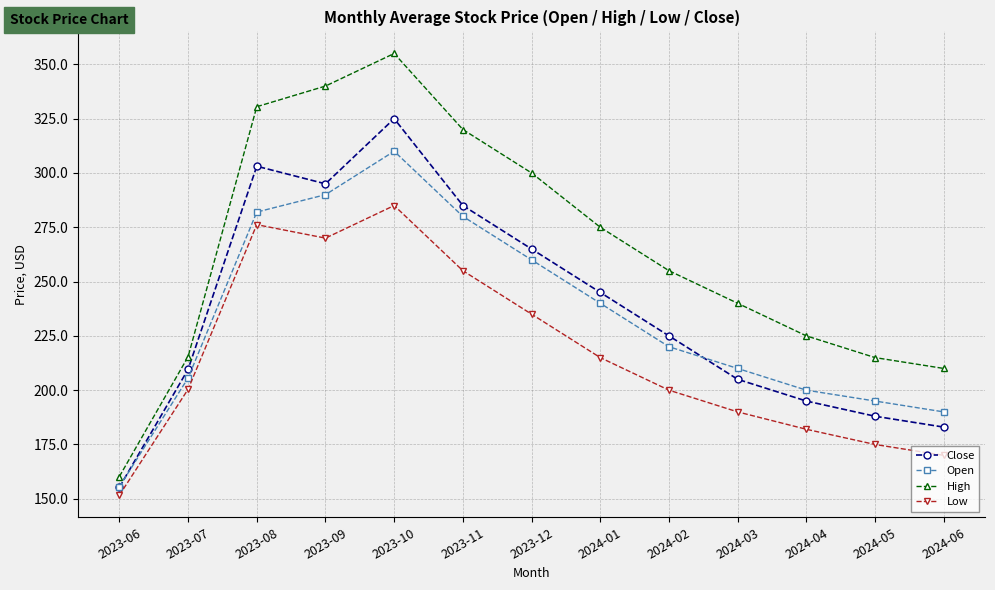

What is the difference between the maximum and minimum values in the Open series?

154.5